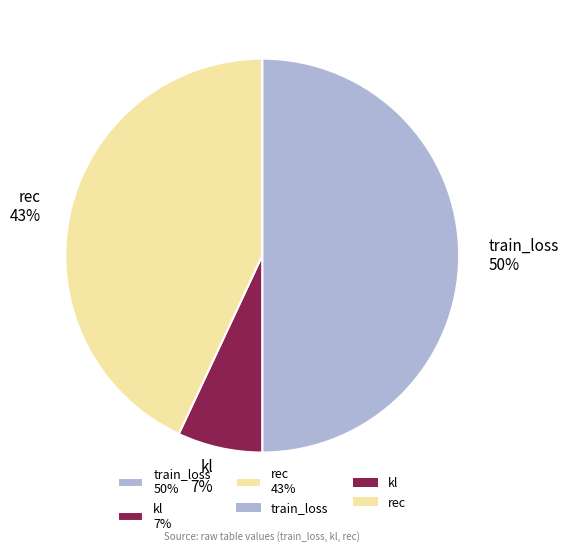

To the nearest percent, what is the difference between the kl and rec slice percentages?

36%